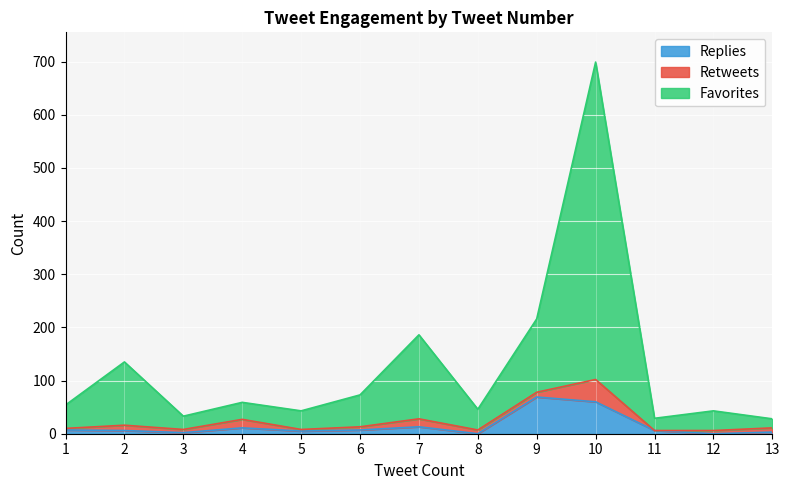

What is the difference between the second highest and minimum values in the Replies series?

60